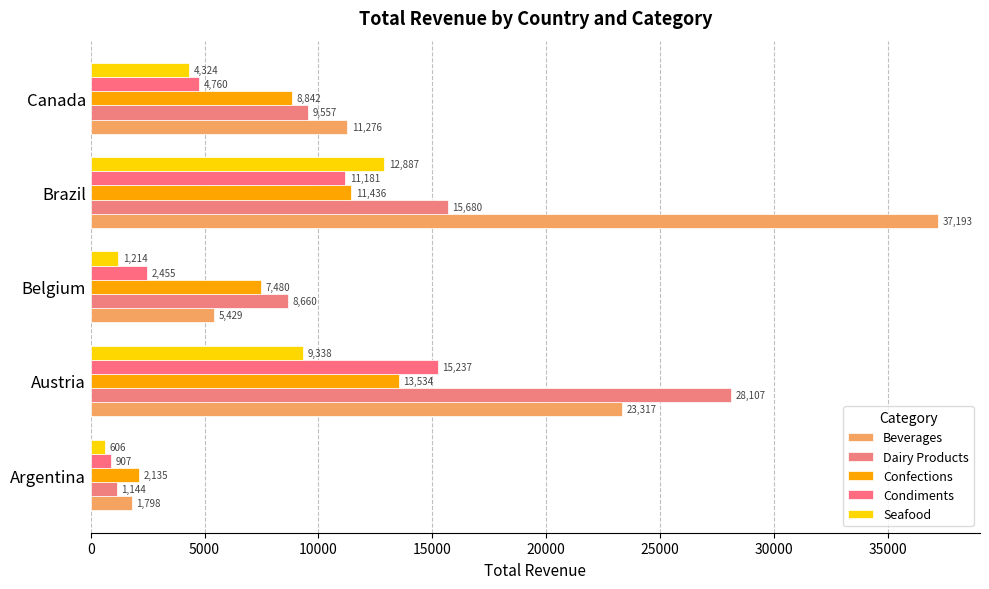

At how many categories does at least one series exceed 27788?

2